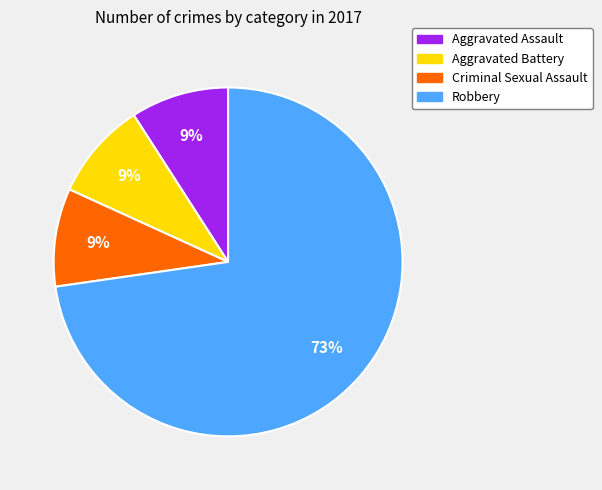

Is it true that Robbery is 67% of the pie?

False